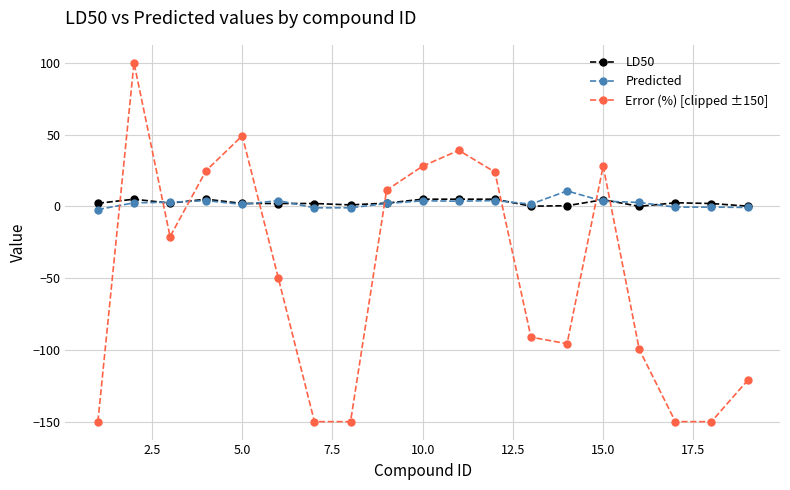

What is the value of the Error (%) [clipped ±150] point at the 1st from the left?

-150.0